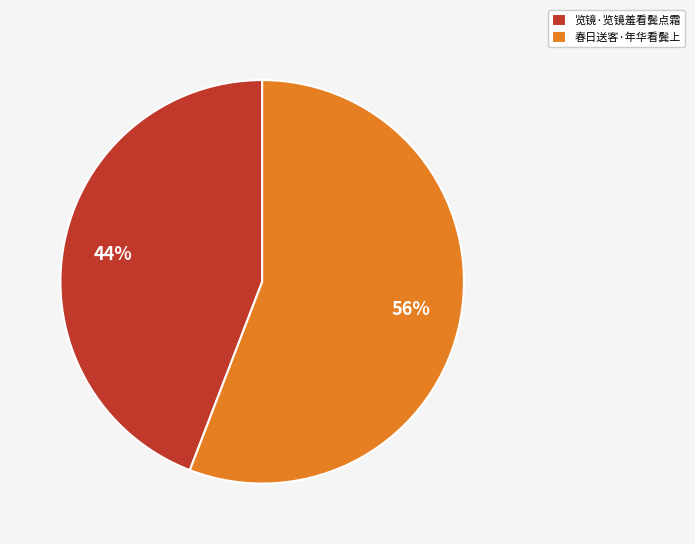

Do 春日送客·年华看鬓上 and 览镜·览镜羞看鬓点霜 together represent more than half of the pie?

Yes